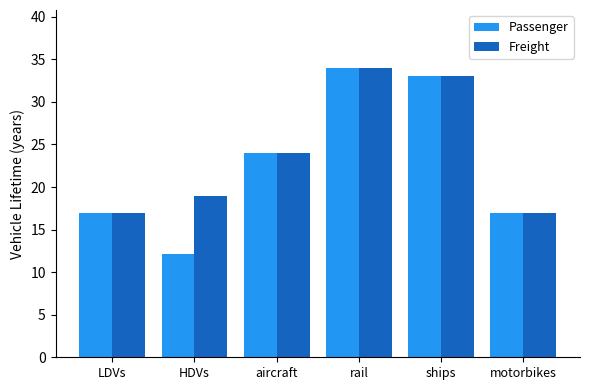

What is the label of the 6th bar from the right?

LDVs